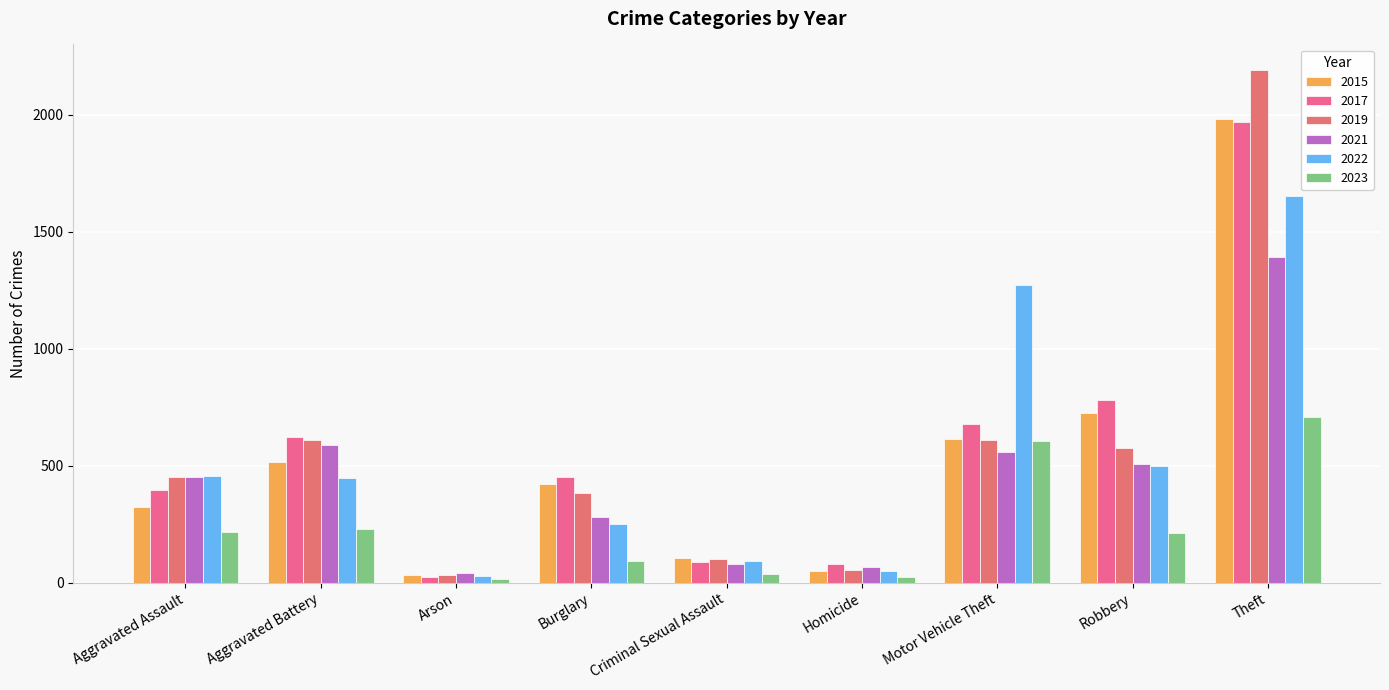

Which series has the widest spread of values?

2019